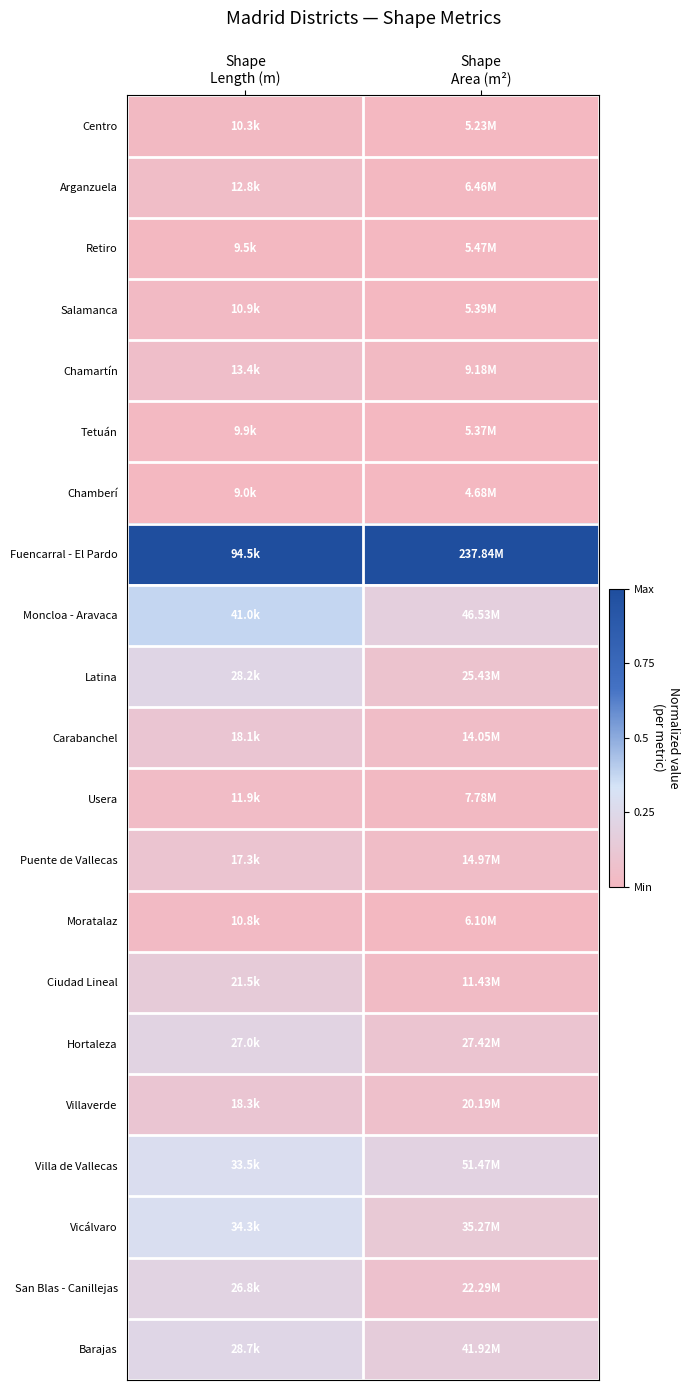

Reading right to left, transcribe all the data shown in this chart.

Centro: Shape
Area (m²)=0.0	Shape
Length (m)=0.0
Arganzuela: Shape
Area (m²)=0.0	Shape
Length (m)=0.0
Retiro: Shape
Area (m²)=0.0	Shape
Length (m)=0.0
Salamanca: Shape
Area (m²)=0.0	Shape
Length (m)=0.0
Chamartín: Shape
Area (m²)=0.0	Shape
Length (m)=0.1
Tetuán: Shape
Area (m²)=0.0	Shape
Length (m)=0.0
Chamberí: Shape
Area (m²)=0.0	Shape
Length (m)=0.0
Fuencarral - El Pardo: Shape
Area (m²)=1.0	Shape
Length (m)=1.0
Moncloa - Aravaca: Shape
Area (m²)=0.2	Shape
Length (m)=0.4
Latina: Shape
Area (m²)=0.1	Shape
Length (m)=0.2
Carabanchel: Shape
Area (m²)=0.0	Shape
Length (m)=0.1
Usera: Shape
Area (m²)=0.0	Shape
Length (m)=0.0
Puente de Vallecas: Shape
Area (m²)=0.0	Shape
Length (m)=0.1
Moratalaz: Shape
Area (m²)=0.0	Shape
Length (m)=0.0
Ciudad Lineal: Shape
Area (m²)=0.0	Shape
Length (m)=0.1
Hortaleza: Shape
Area (m²)=0.1	Shape
Length (m)=0.2
Villaverde: Shape
Area (m²)=0.1	Shape
Length (m)=0.1
Villa de Vallecas: Shape
Area (m²)=0.2	Shape
Length (m)=0.3
Vicálvaro: Shape
Area (m²)=0.1	Shape
Length (m)=0.3
San Blas - Canillejas: Shape
Area (m²)=0.1	Shape
Length (m)=0.2
Barajas: Shape
Area (m²)=0.2	Shape
Length (m)=0.2